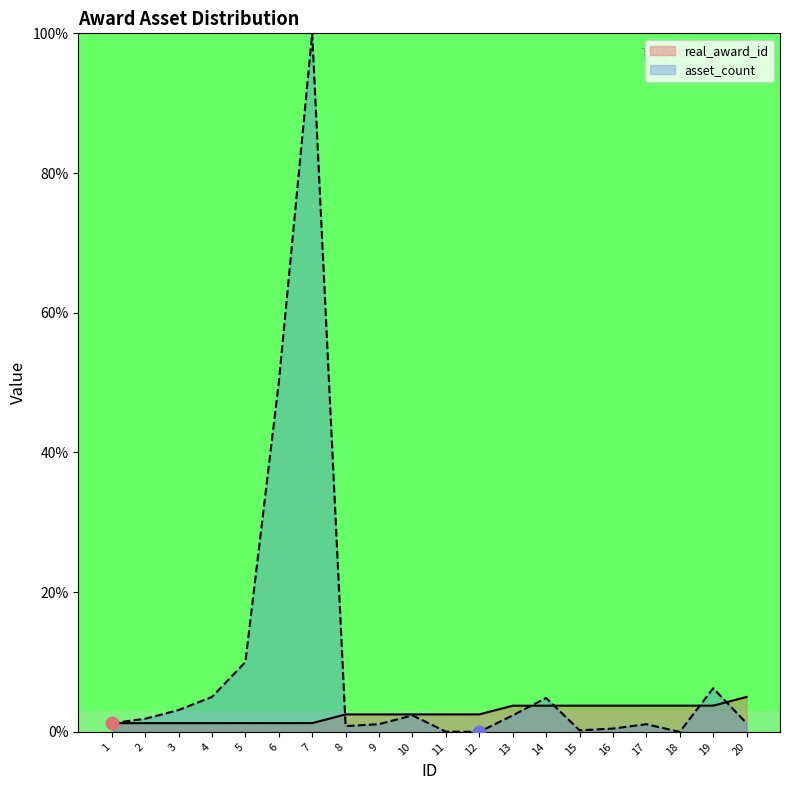

Which series reaches the maximum Y coordinate?

asset_count